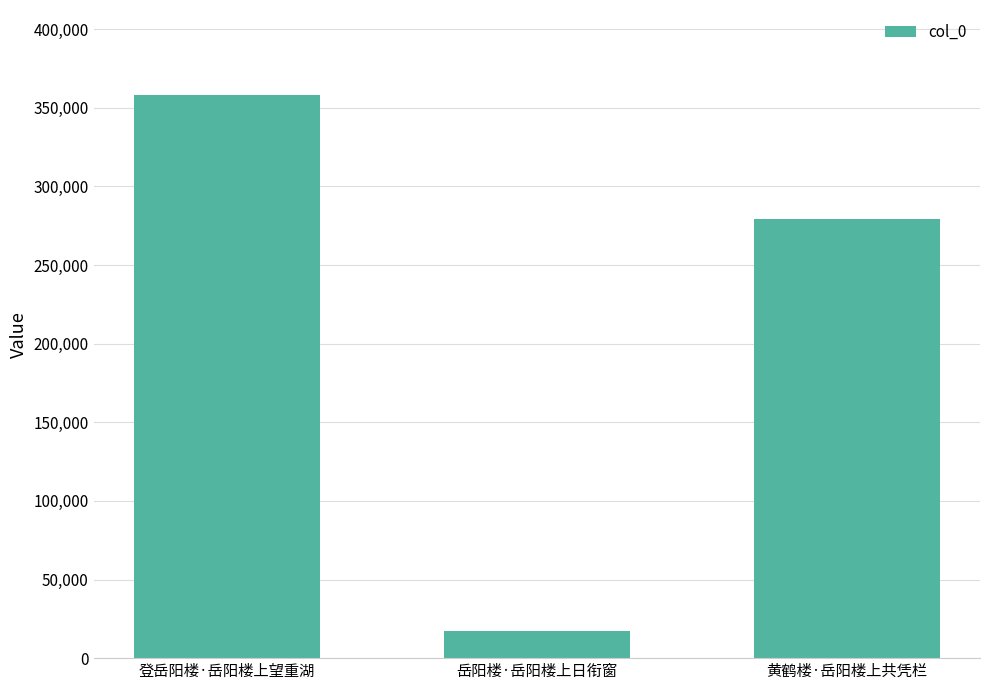

What position from the left is 岳阳楼·岳阳楼上日衔窗?

2